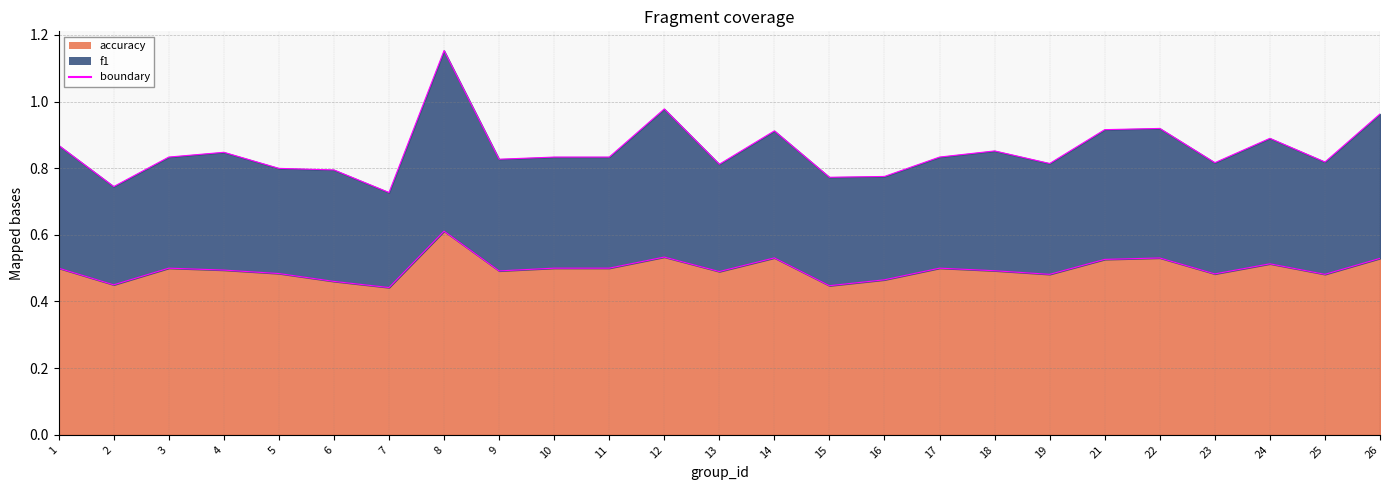

Reading left to right, what are all the values shown in this chart?

boundary_accuracy: 0.5	0.5	0.5	0.5	0.5	0.5	0.4	0.6	0.5	0.5	0.5	0.5	0.5	0.5	0.4	0.5	0.5	0.5	0.5	0.5	0.5	0.5	0.5	0.5	0.5
boundary_f1: 0.9	0.7	0.8	0.8	0.8	0.8	0.7	1.2	0.8	0.8	0.8	1.0	0.8	0.9	0.8	0.8	0.8	0.9	0.8	0.9	0.9	0.8	0.9	0.8	1.0